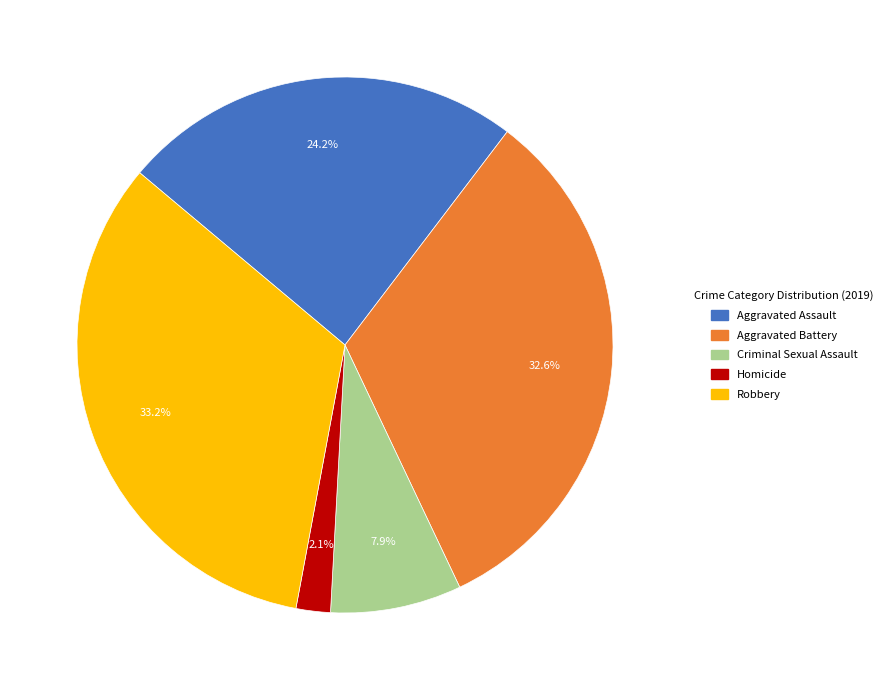

What percentage is NOT represented by Aggravated Battery?

67.4%